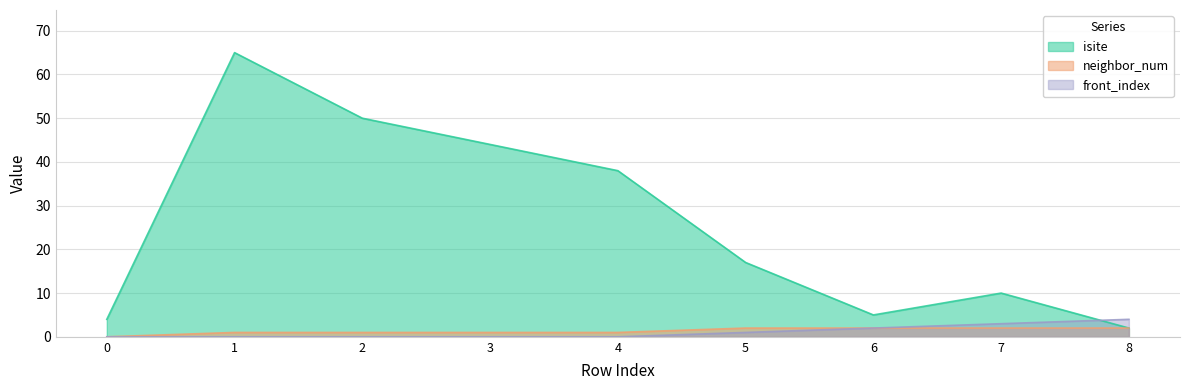

What is the spread (max minus min) of values at 8?

2